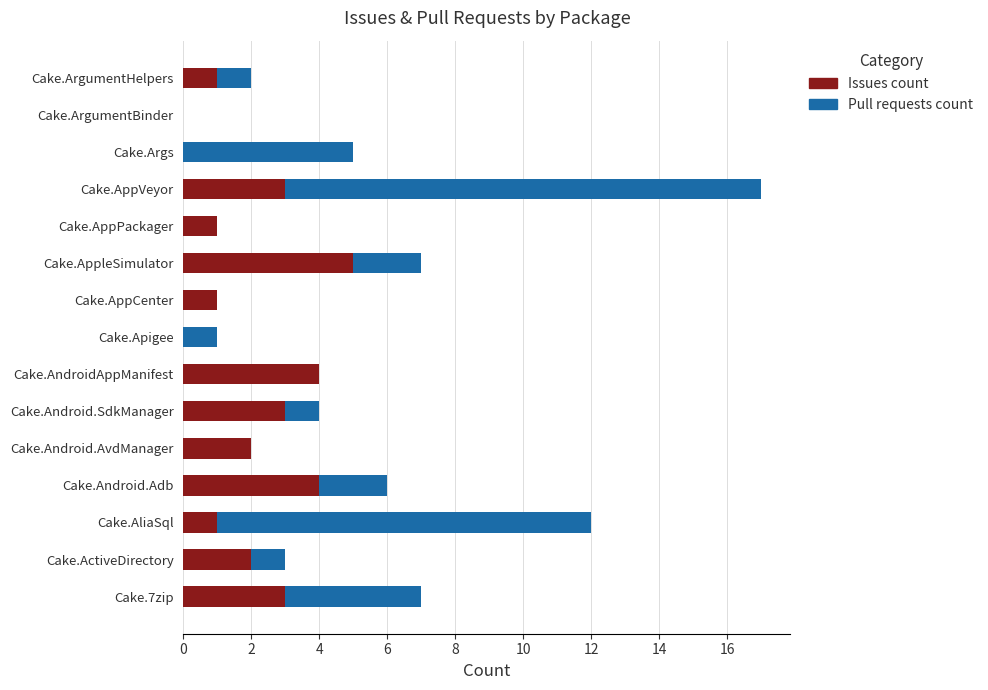

At which category is the sum across all series the highest?

Cake.AppVeyor